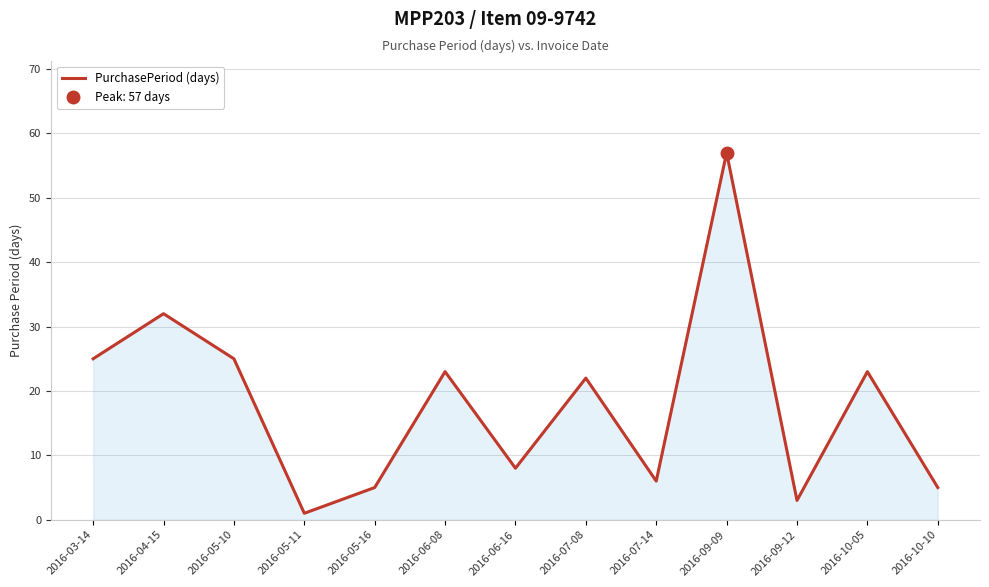

Rank the categories by value from highest to lowest.

2016-09-09, 2016-04-15, 2016-03-14, 2016-05-10, 2016-06-08, 2016-10-05, 2016-07-08, 2016-06-16, 2016-07-14, 2016-05-16, 2016-10-10, 2016-09-12, 2016-05-11